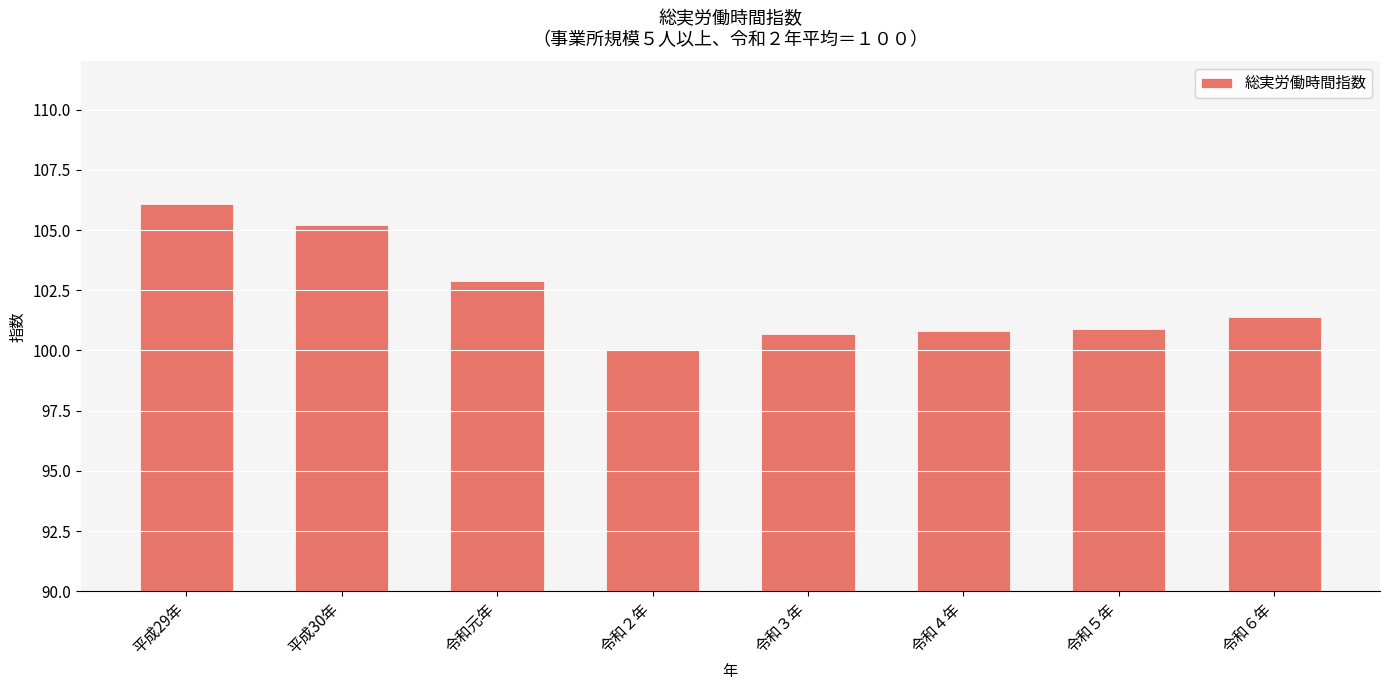

Between 平成29年 and 令和２年, which is larger?

平成29年